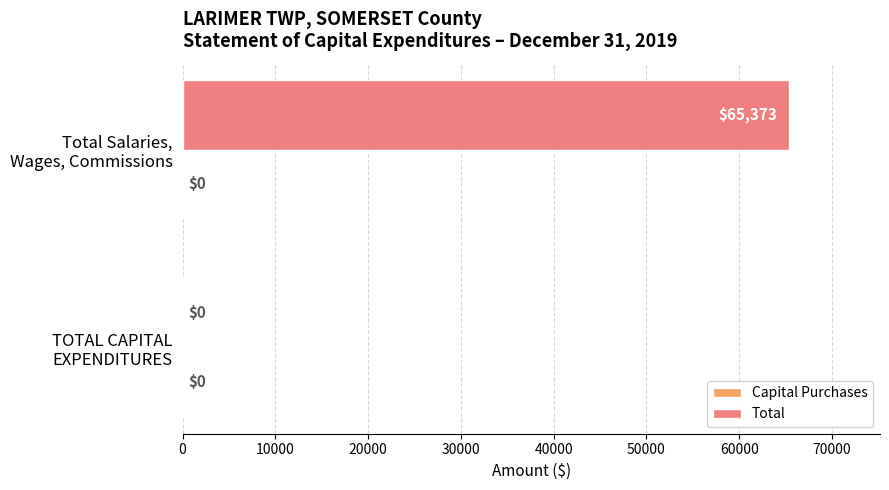

What is the sum of all values?

65373